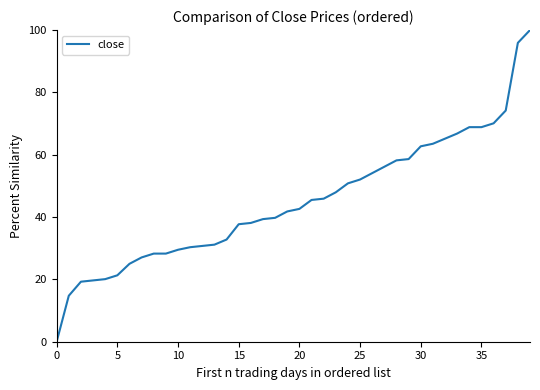

What is the maximum value shown in the chart?

100.0